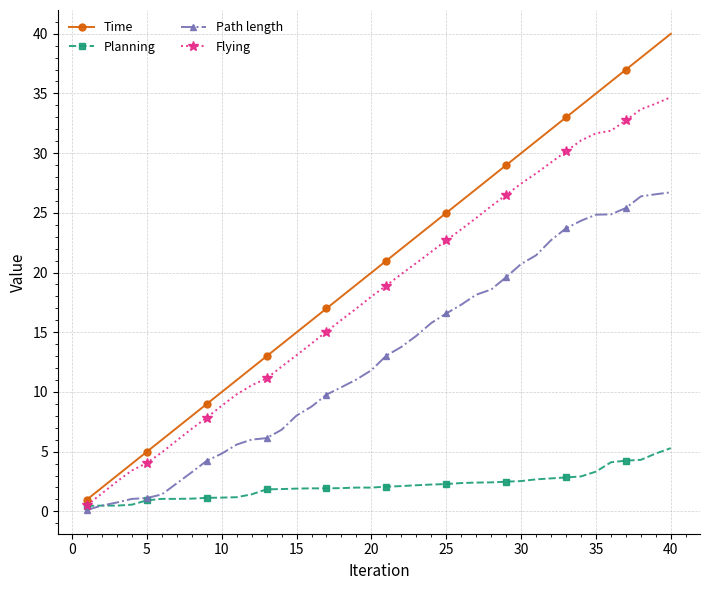

What is the maximum value shown in the chart?

40.0